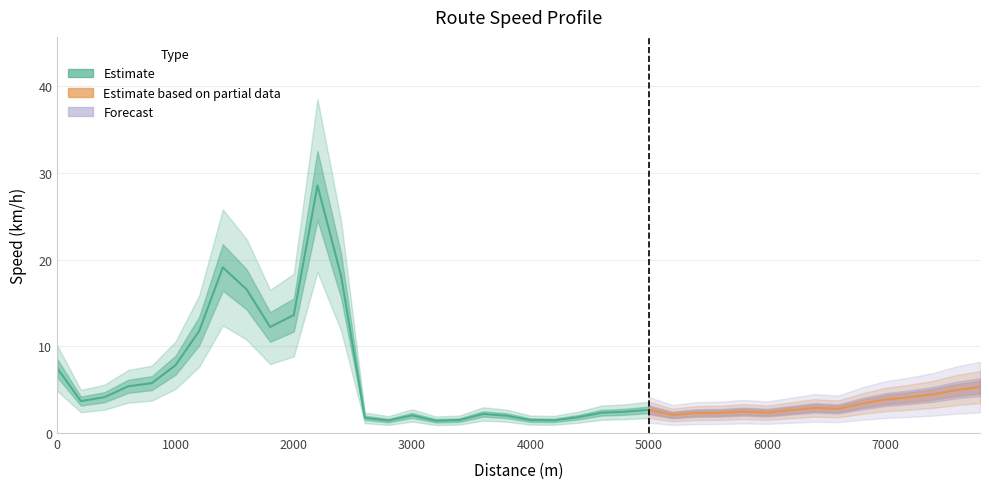

List the labels in order of value, largest first.

2200, 1400, 2400, 1600, 2000, 1800, 1200, 1000, 0, 800, 600, 7800, 7600, 7400, 400, 7200, 7000, 200, 6800, 6400, 6600, 5000, 6200, 5800, 4800, 6000, 4600, 5600, 5400, 3600, 5200, 3000, 3800, 4400, 2600, 3400, 4000, 4200, 2800, 3200